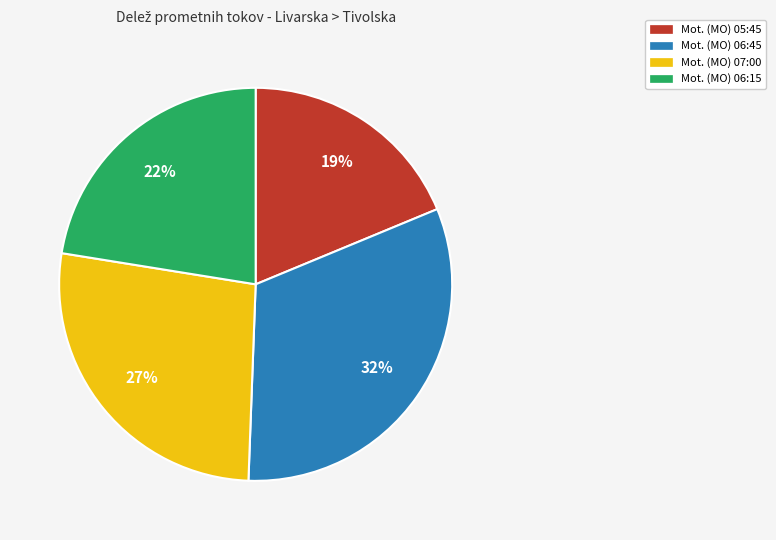

What is the largest slice in the pie chart?

Mot. (MO) 06:45